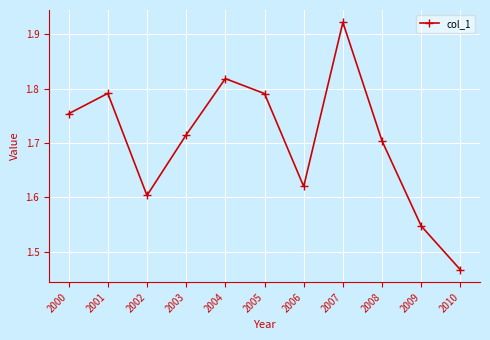

How many interior local valleys (lower than both neighbors) does the data have?

2